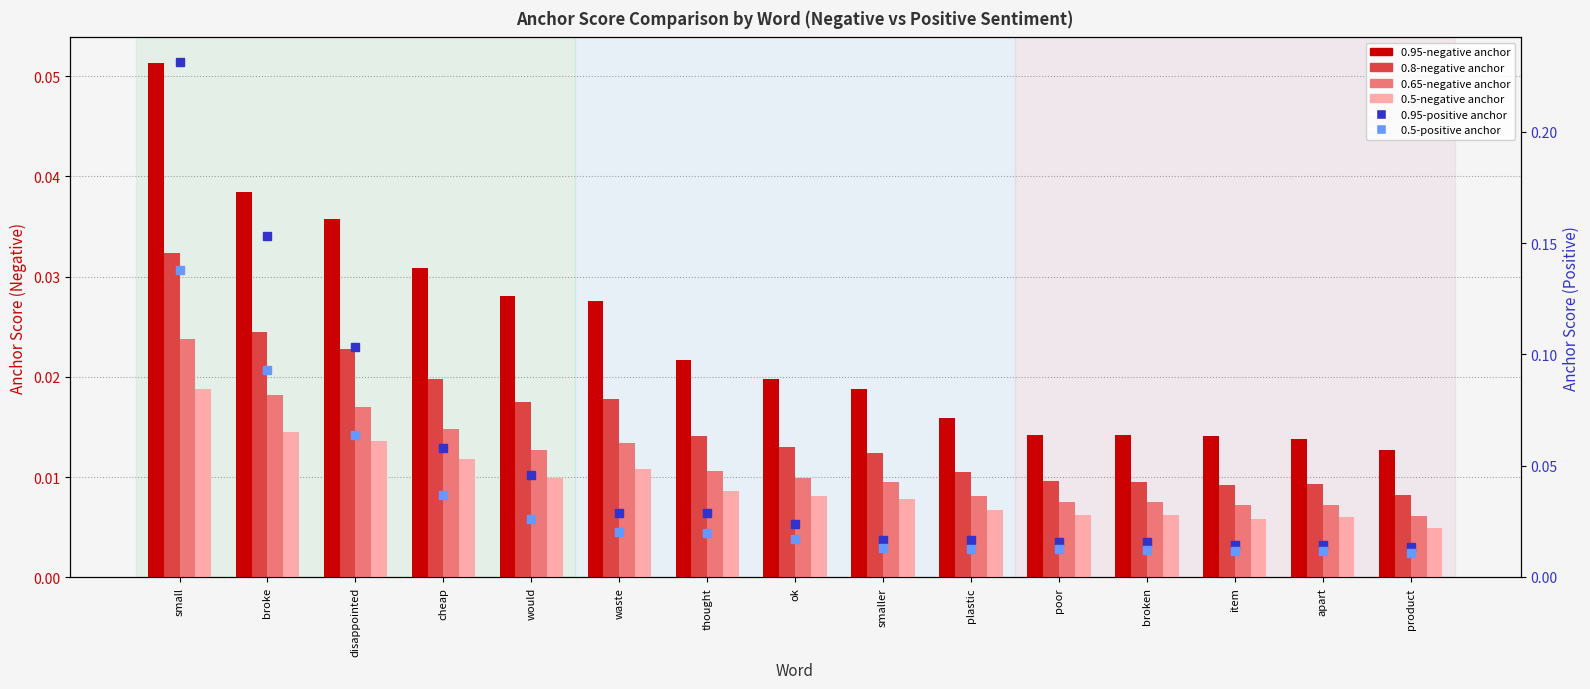

Which has a higher value, poor or broke?

broke